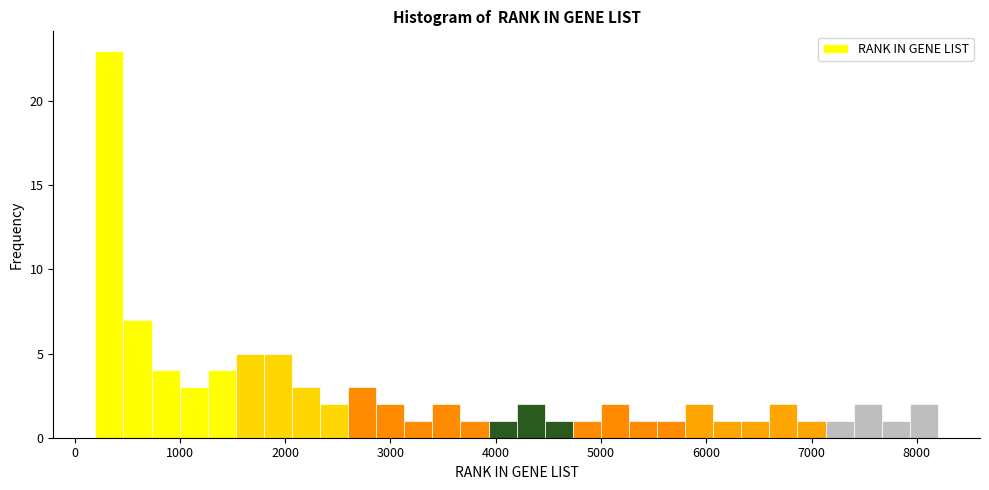

Read against the x-axis, roughly where is the centre of the tallest bar?

300